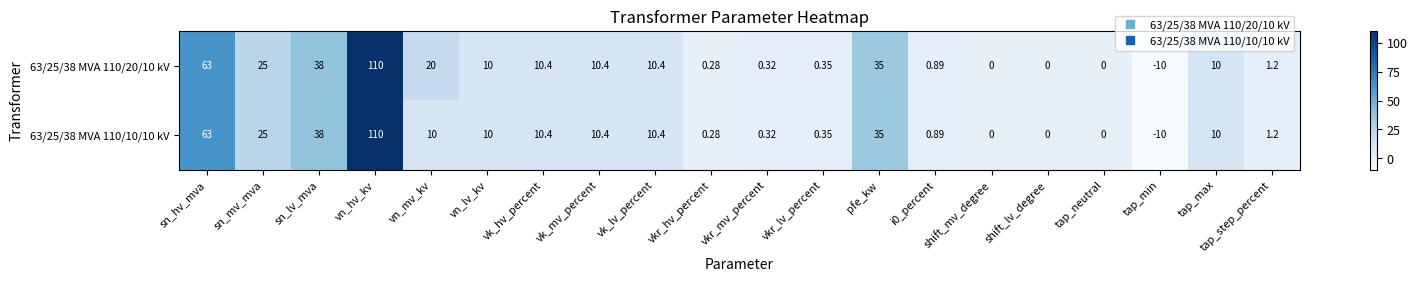

Which category has the highest value in the 63/25/38 MVA 110/10/10 kV series?

vn_hv_kv